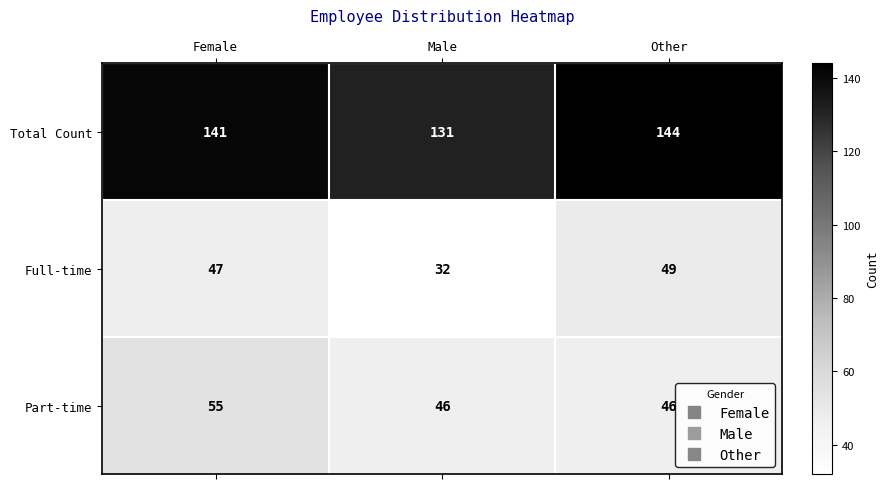

At how many categories does at least one series exceed 119?

3